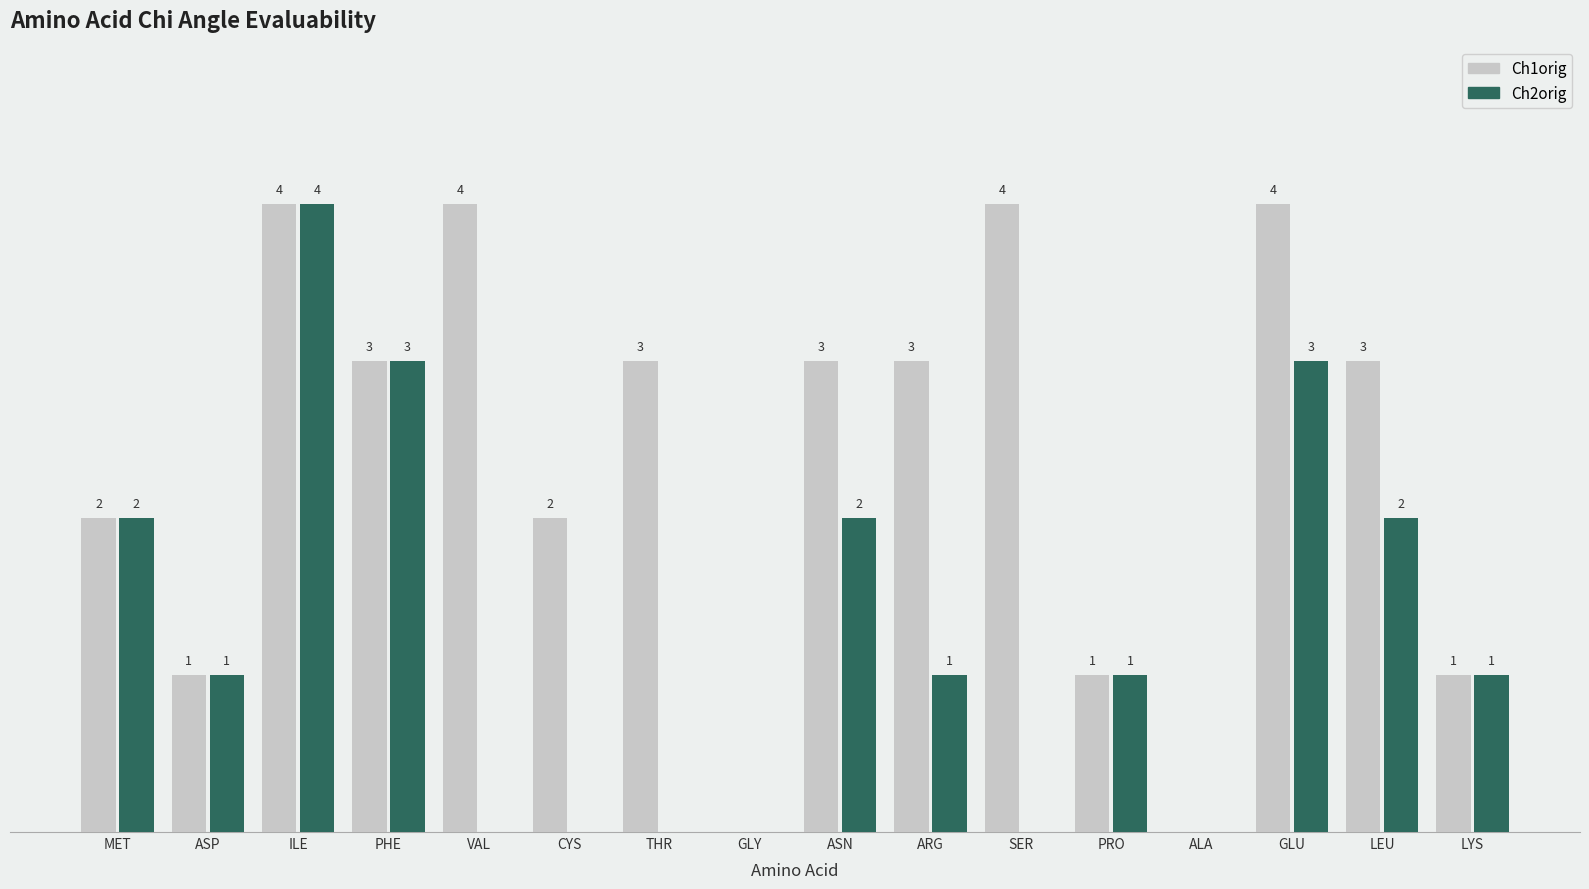

Between MET and LEU, which series saw the biggest shift?

Ch1orig